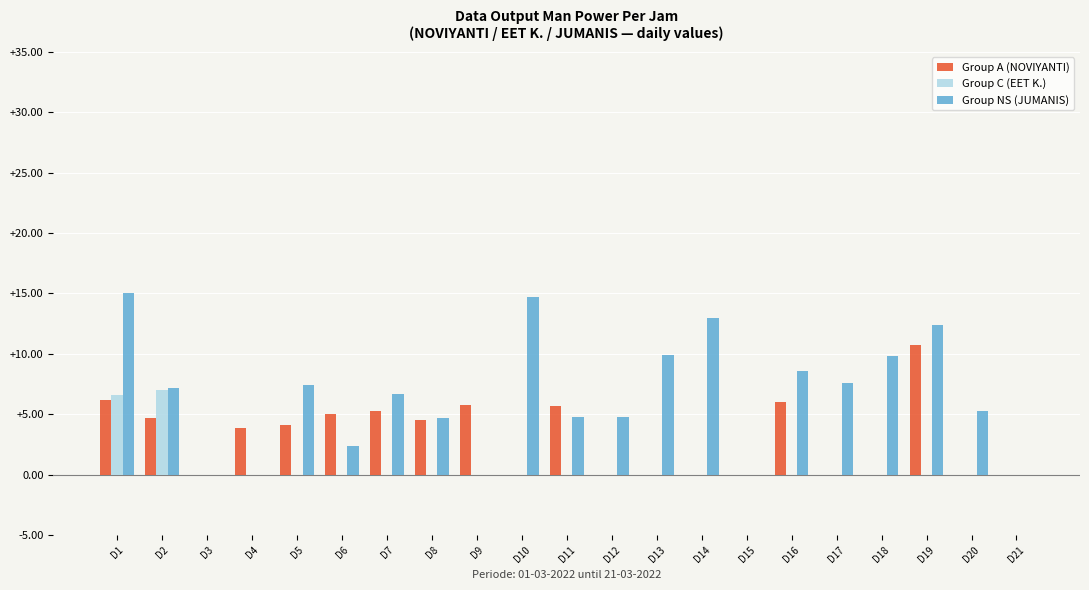

How many data points does each series have?

21